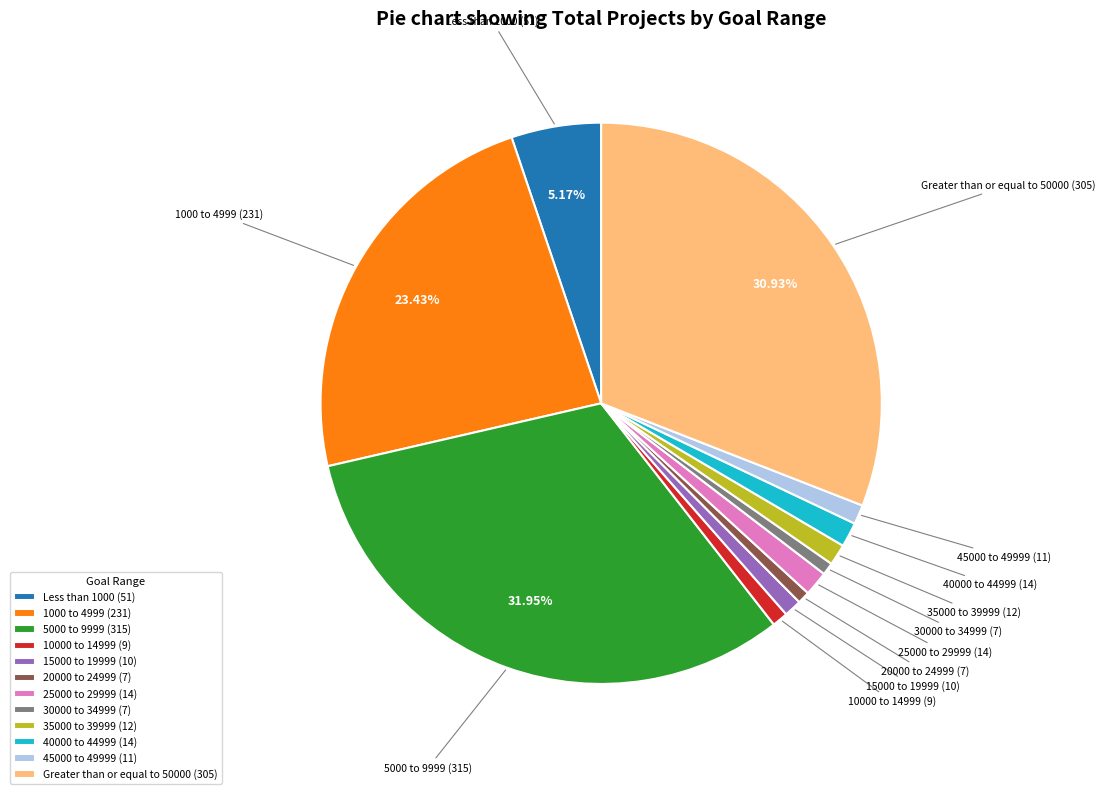

The 25000 to 29999 slice represents 7% of the pie. True or false?

False